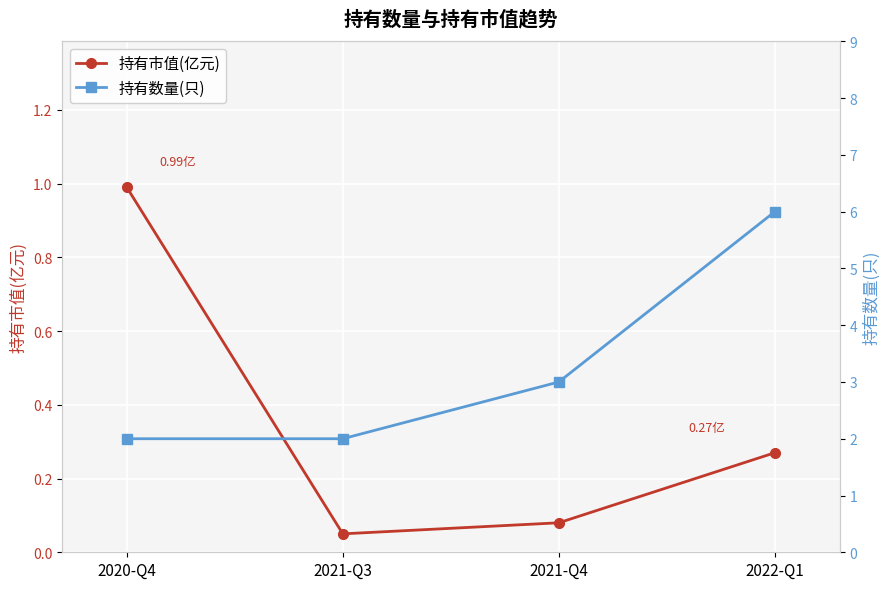

Reading right to left, list all the values displayed in this chart.

持有市值(亿元): 2022-Q1=0.3	2021-Q4=0.1	2021-Q3=0.1	2020-Q4=1.0
持有数量(只): 2022-Q1=6.0	2021-Q4=3.0	2021-Q3=2.0	2020-Q4=2.0